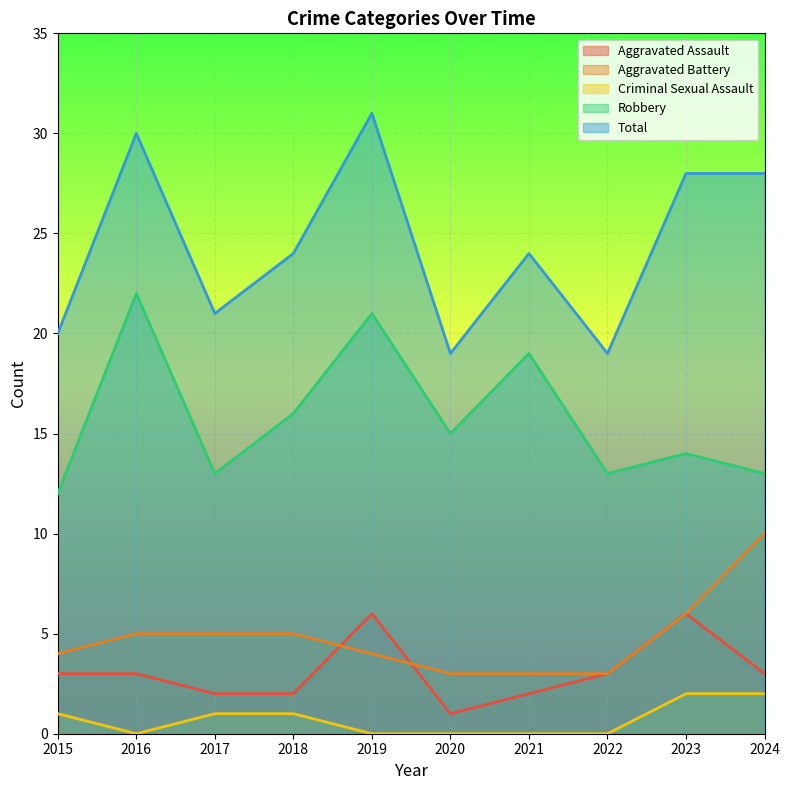

What is the difference between the maximum and minimum values in the Total series?

12